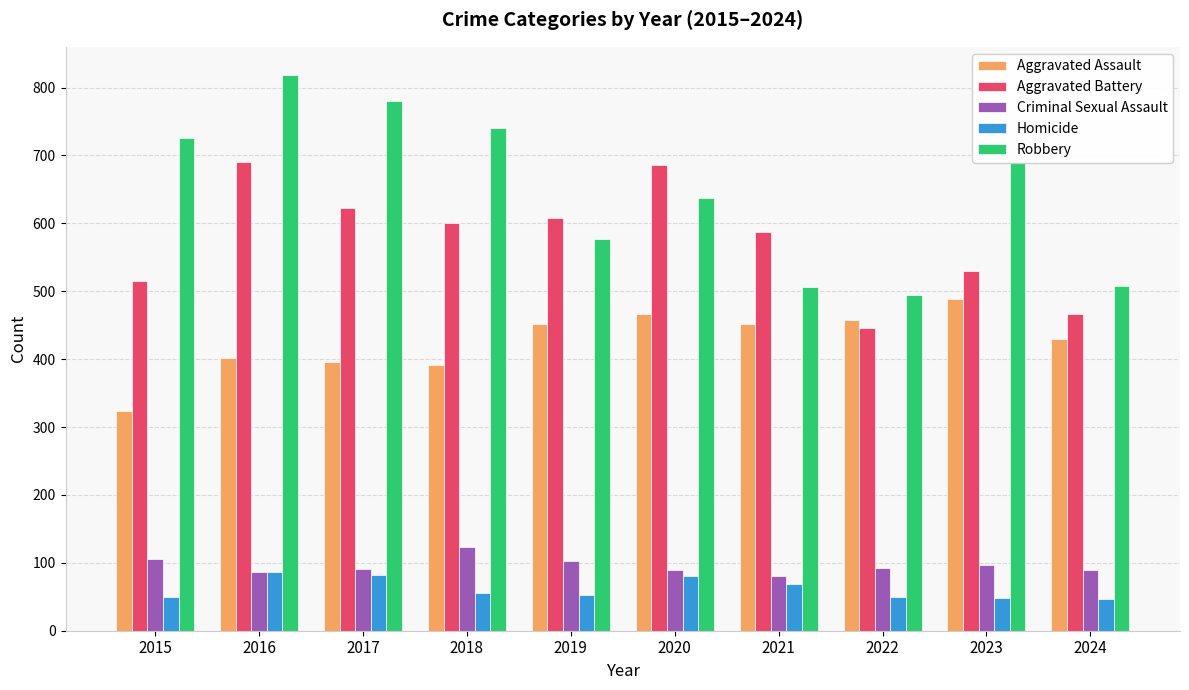

Are the bars grouped side by side (vs. stacked)?

Yes